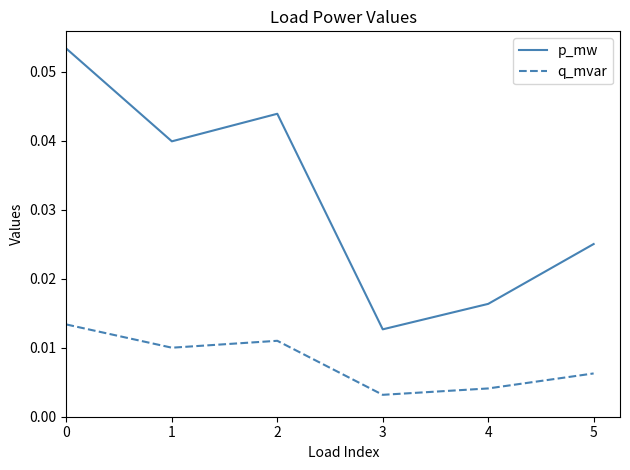

What is the sum of all p_mw values?

0.2